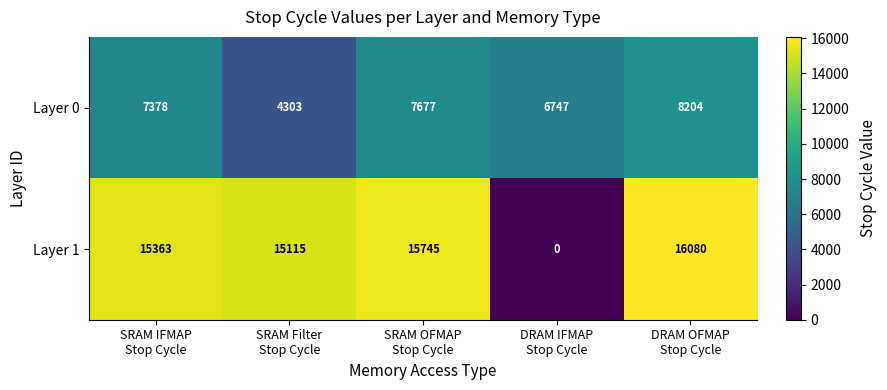

At which category is the sum across all series the highest?

DRAM OFMAP
Stop Cycle